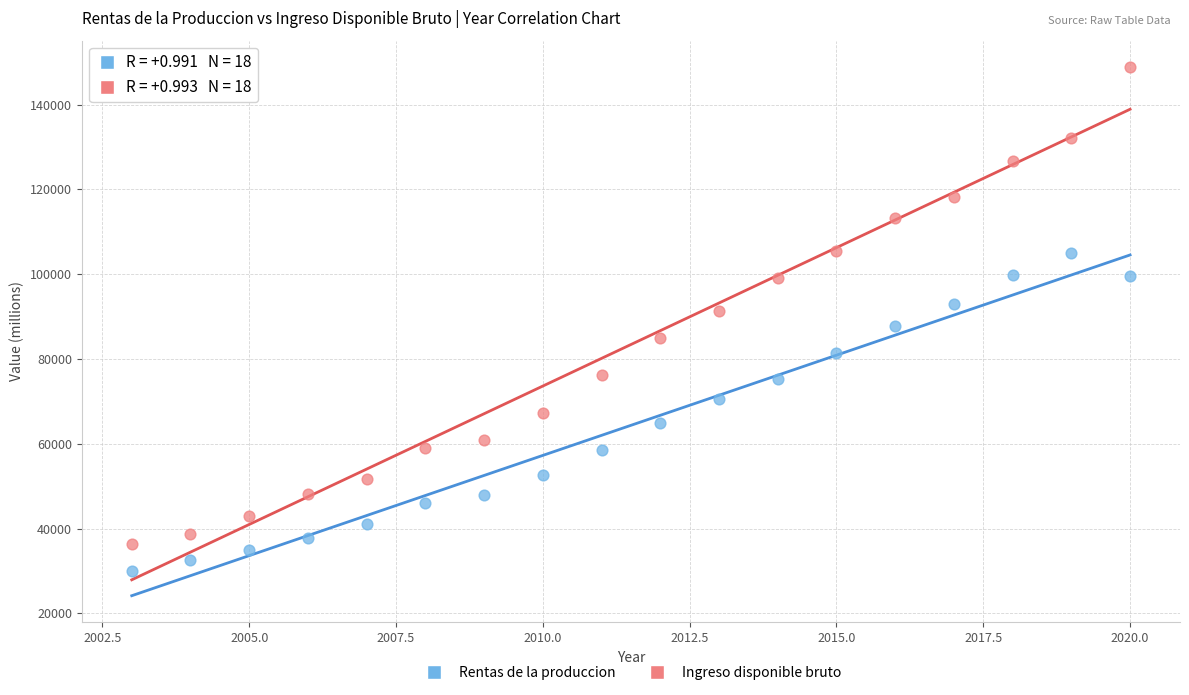

What are all the series names shown in the legend?

Rentas de la produccion, Ingreso disponible bruto